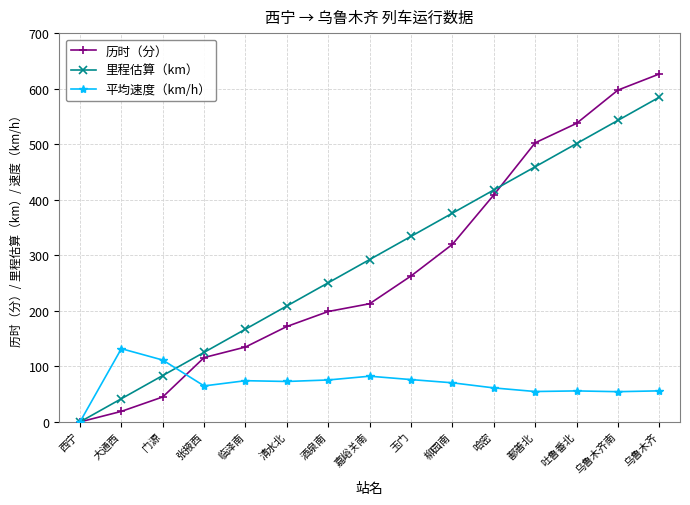

How many series are shown in this chart?

3